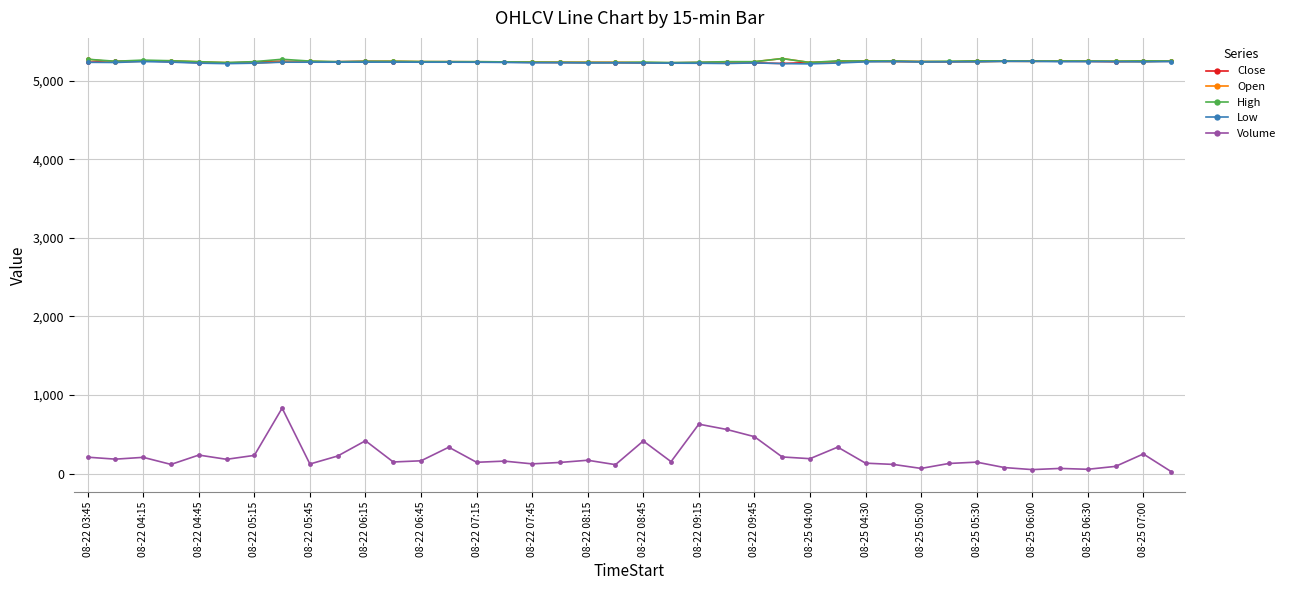

What is the maximum value for Low?

5244.0